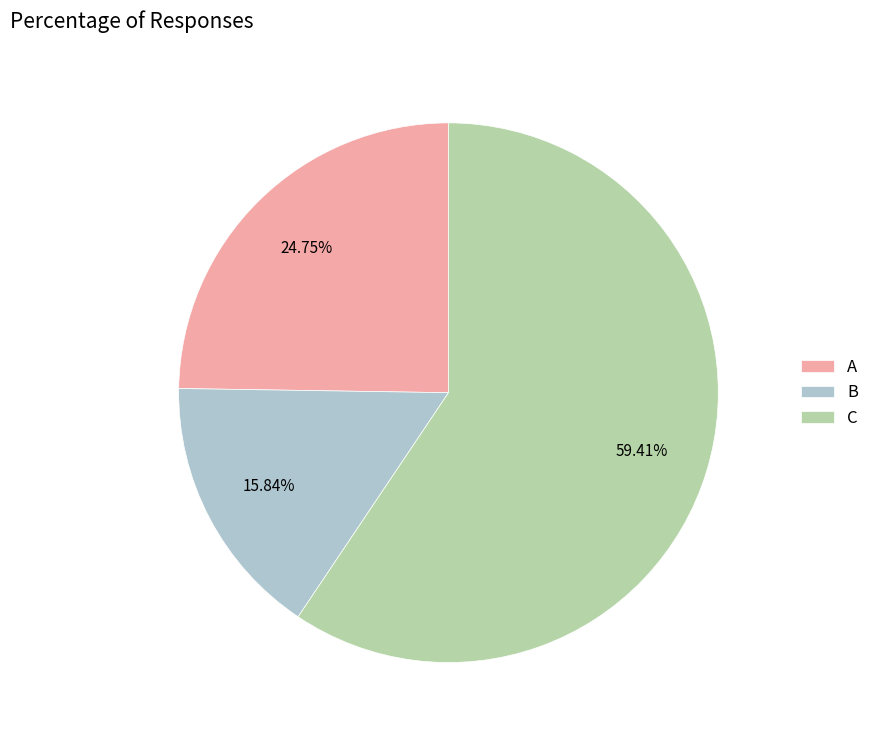

Which category has the biggest portion of the pie?

C